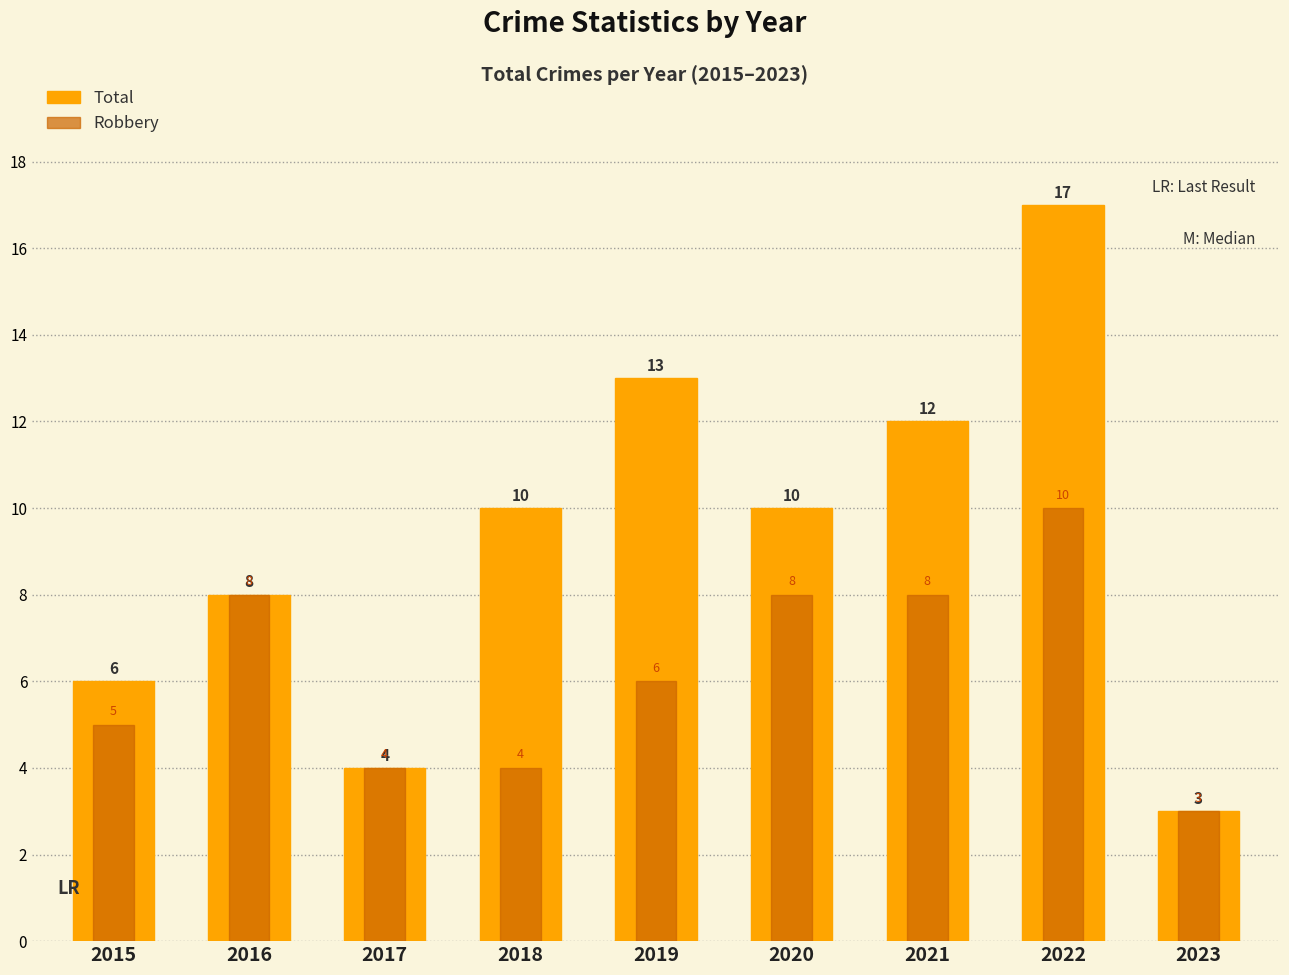

What is the difference between the maximum and second lowest values in the Total series?

13